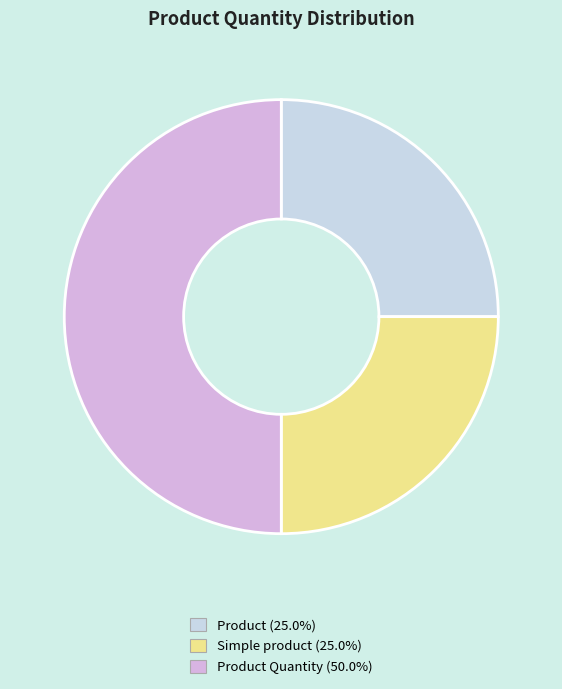

Rank the categories by value from highest to lowest.

Product Quantity, Product, Simple product